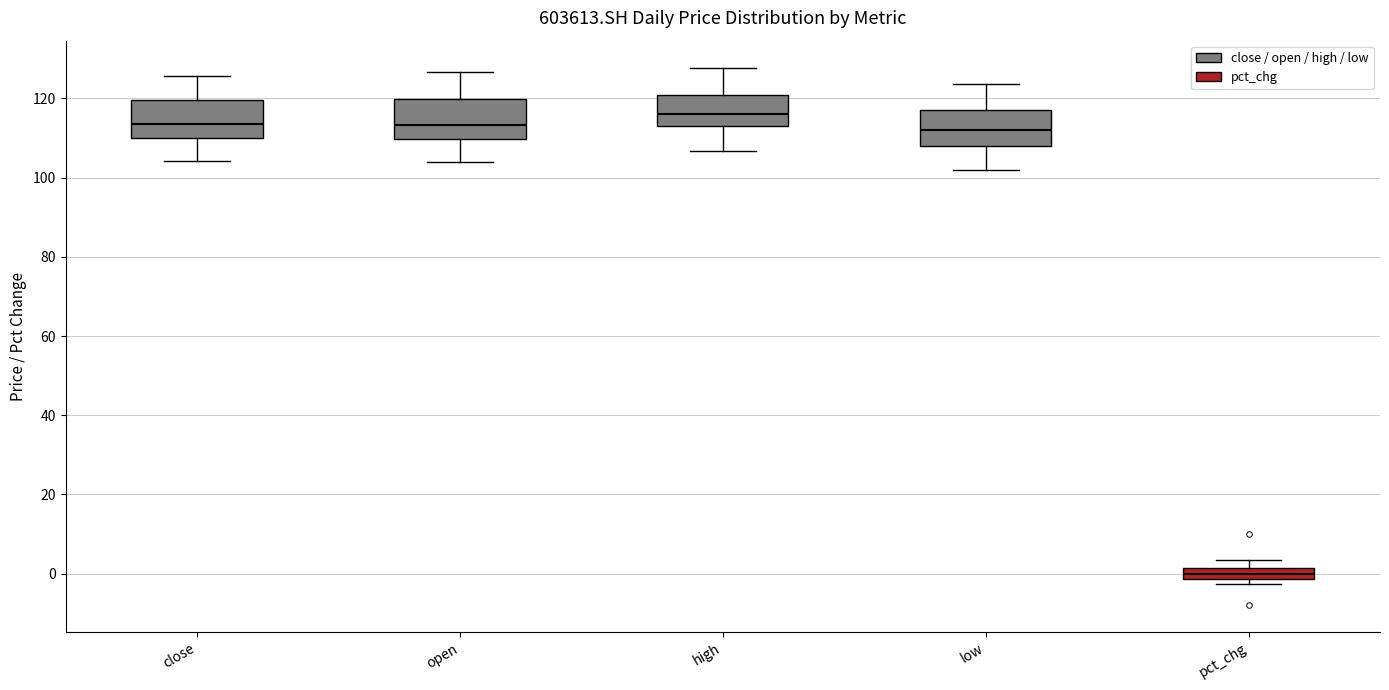

Where does the median line of the box for pct_chg sit on the y-axis? The values are not printed on the chart, so give them approximately, as read against the axis.

0